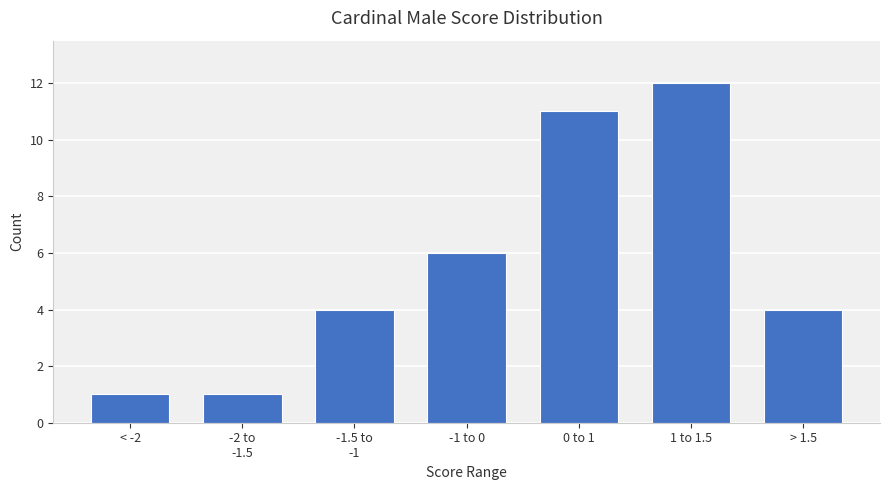

Reading left to right, what are all the values shown in this chart?

1	1	4	6	11	12	4